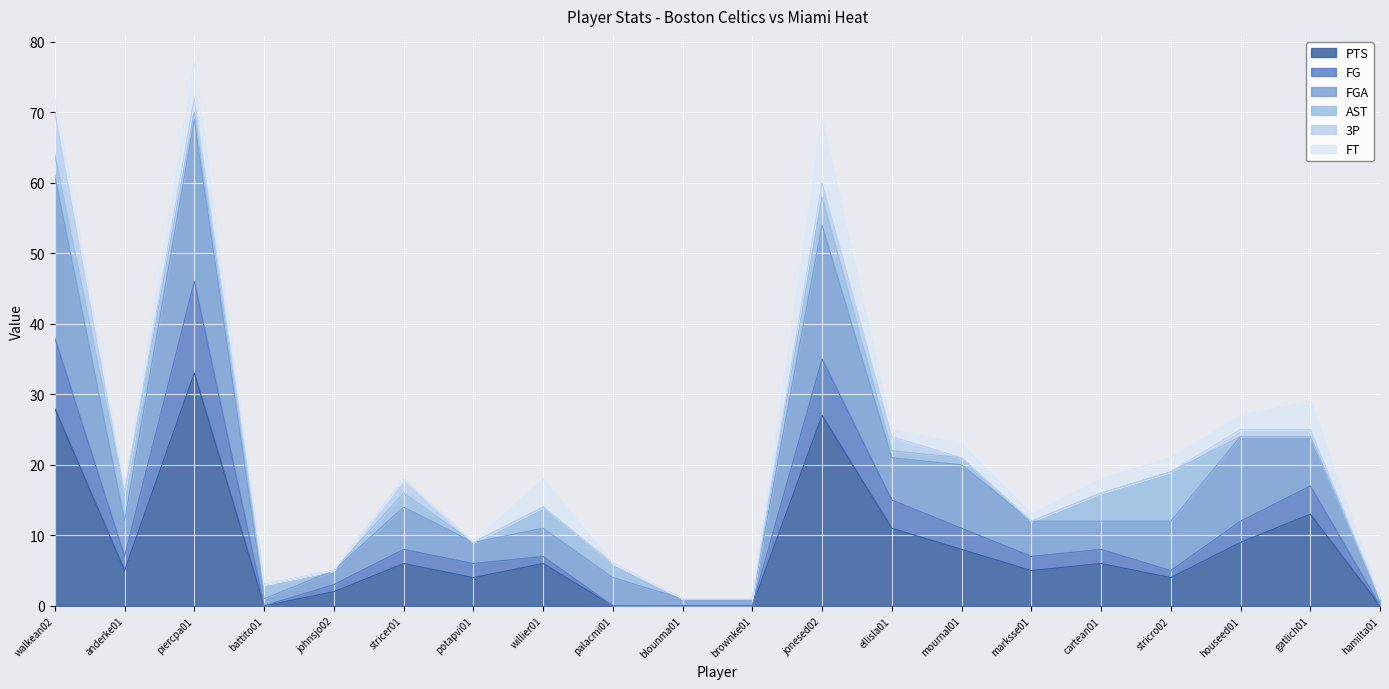

At which label is PTS closest to 16?

gatlich01